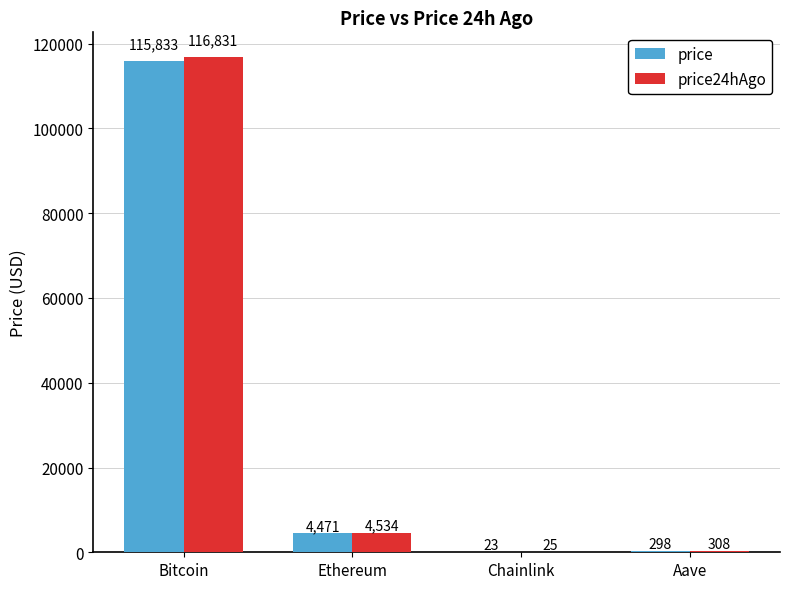

True or false: price24hAgo has a value of 24.6 at Chainlink.

True